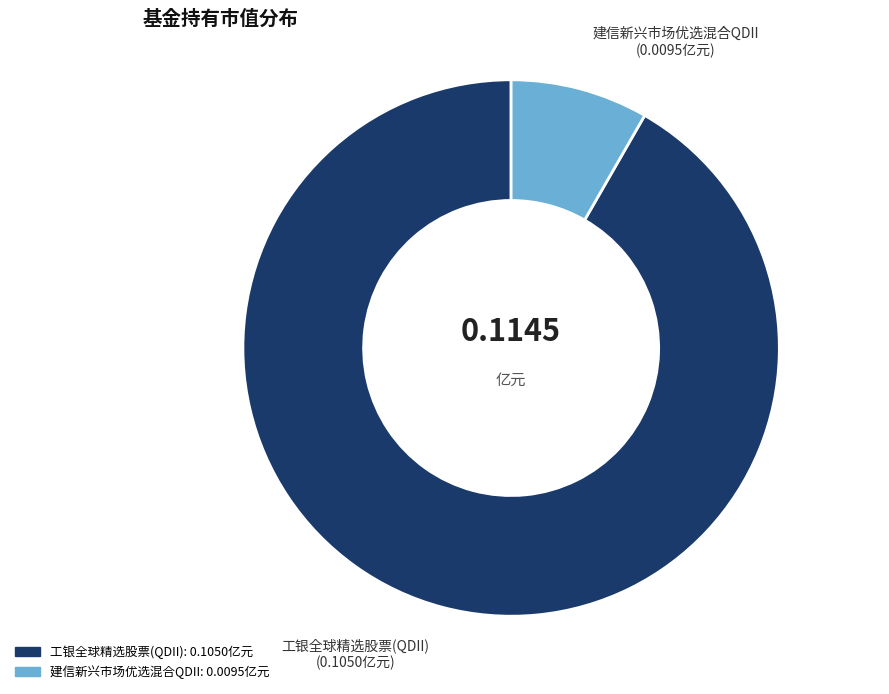

Is the sum of 建信新兴市场优选混合QDII and 工银全球精选股票(QDII) greater than half?

Yes